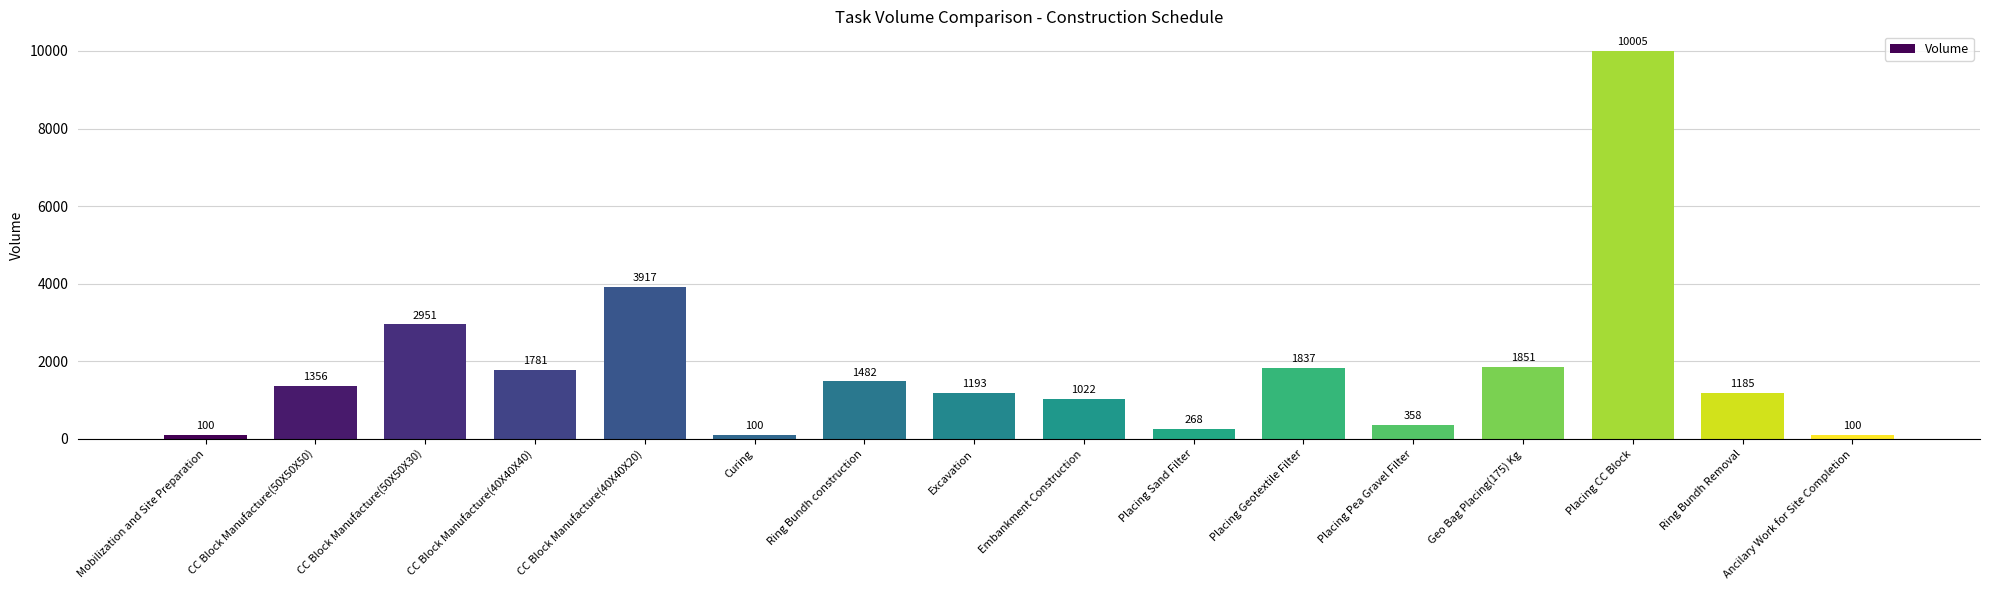

What is the value of the 4th bar from the left?

1781